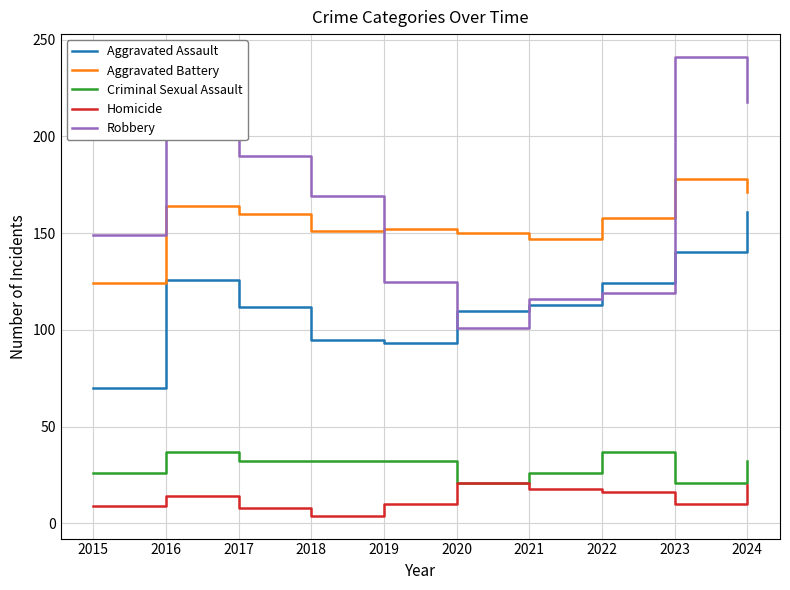

How many lines are shown in the chart?

5